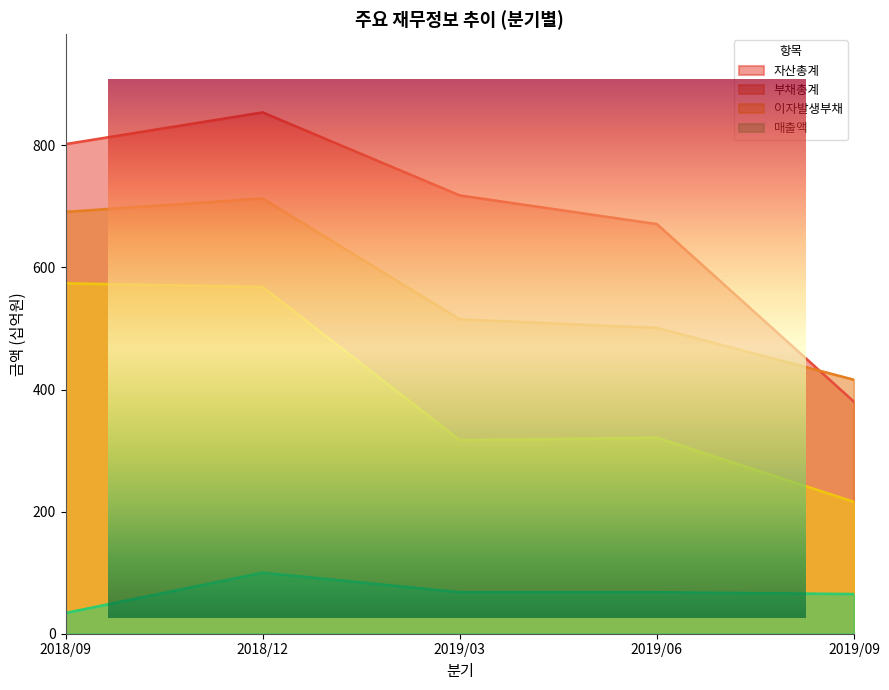

How many series are shown in this chart?

4